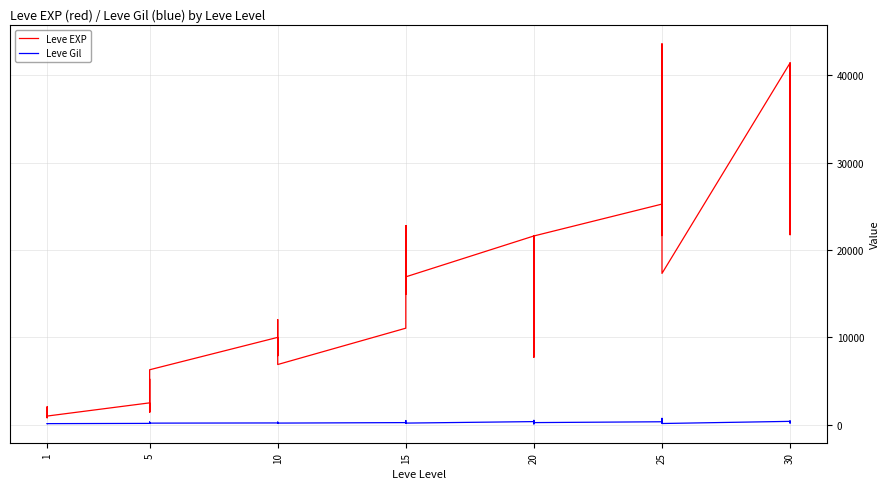

True or false: Leve EXP and Leve Gil cross at least once.

False